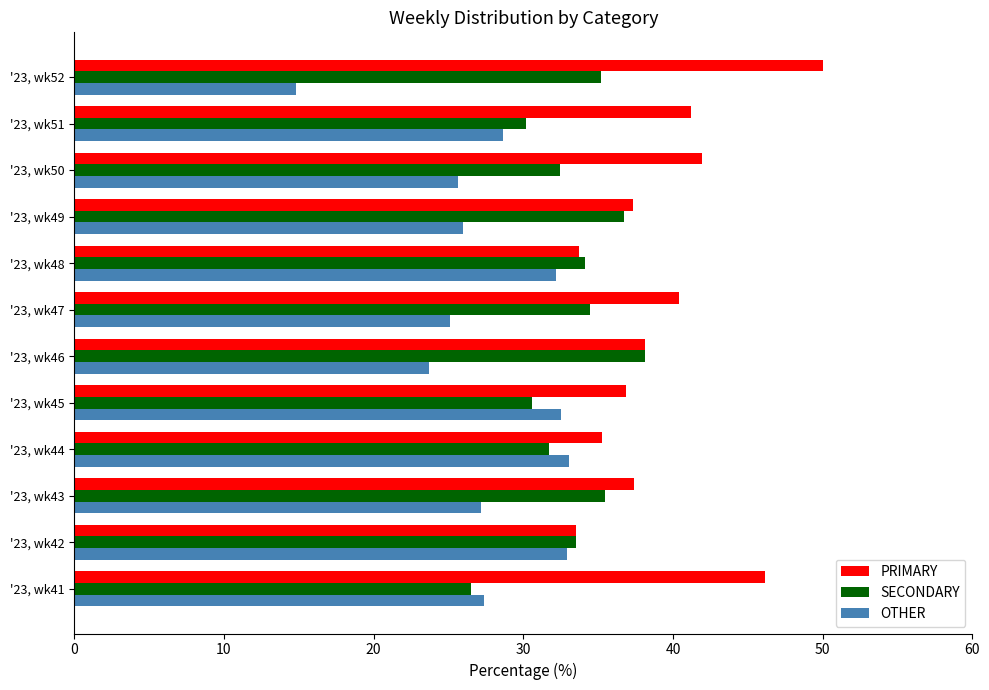

List the labels in order of PRIMARY value, smallest first.

'23, wk42, '23, wk48, '23, wk44, '23, wk45, '23, wk49, '23, wk43, '23, wk46, '23, wk47, '23, wk51, '23, wk50, '23, wk41, '23, wk52